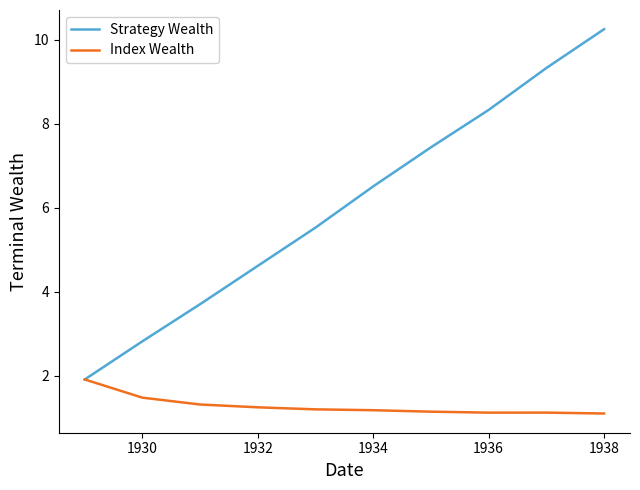

What is the difference between the maximum and minimum values in the Strategy Wealth series?

8.3